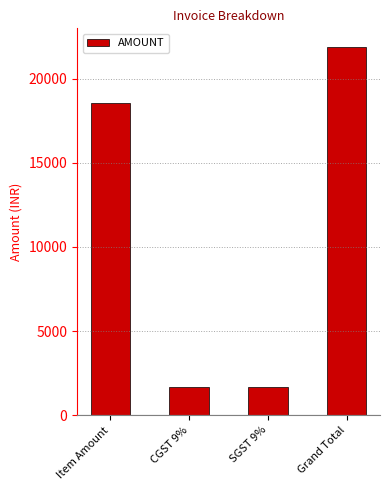

How many bars are there in total?

4